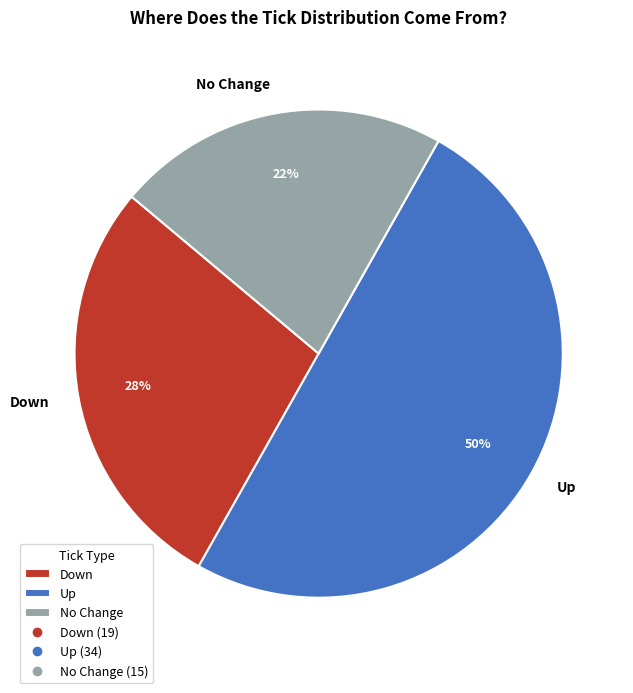

Rank the categories by value from lowest to highest.

No Change, Down, Up